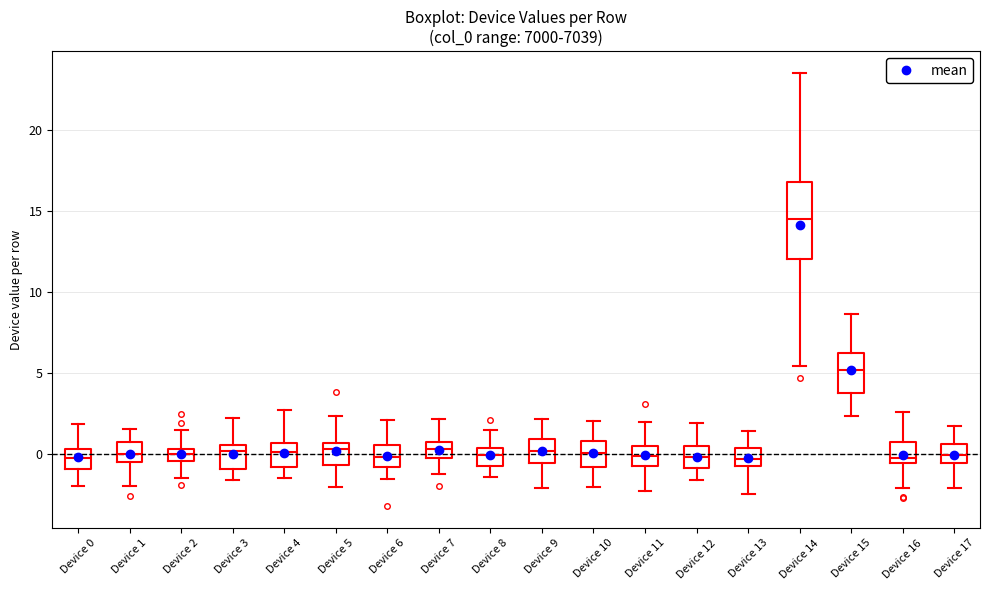

Reading left to right, read every box against the y-axis: the position of its median line, the range the box covers, and the ends of its whiskers. The values are not printed on the chart, so give them approximately, as read against the axis.

Device 0: median 0.0, box -1.0 to 0.5, whiskers -2.0 to 2.0
Device 1: median 0.0, box -0.5 to 1.0, whiskers -2.0 to 1.5
Device 2: median 0.0, box -0.5 to 0.5, whiskers -1.5 to 1.5
Device 3: median 0.0, box -1.0 to 0.5, whiskers -1.5 to 2.0
Device 4: median 0.0, box -1.0 to 0.5, whiskers -1.5 to 2.5
Device 5: median 0.5 (just below the box's upper edge), box -0.5 to 0.5, whiskers -2.0 to 2.5
Device 6: median 0.0, box -1.0 to 0.5, whiskers -1.5 to 2.0
Device 7: median 0.5, box 0.0 to 1.0, whiskers -1.0 to 2.0
Device 8: median 0.0, box -0.5 to 0.5, whiskers -1.5 to 1.5
Device 9: median 0.0, box -0.5 to 1.0, whiskers -2.0 to 2.0
Device 10: median 0.0, box -1.0 to 1.0, whiskers -2.0 to 2.0
Device 11: median 0.0, box -0.5 to 0.5, whiskers -2.5 to 2.0
Device 12: median 0.0, box -1.0 to 0.5, whiskers -1.5 to 2.0
Device 13: median -0.5, box -1.0 to 0.5, whiskers -2.5 to 1.5
Device 14: median 14.5, box 12.0 to 17.0, whiskers 5.5 to 23.5
Device 15: median 5.0, box 4.0 to 6.5, whiskers 2.5 to 8.5
Device 16: median 0.0, box -0.5 to 1.0, whiskers -2.0 to 2.5
Device 17: median 0.0, box -0.5 to 0.5, whiskers -2.0 to 2.0